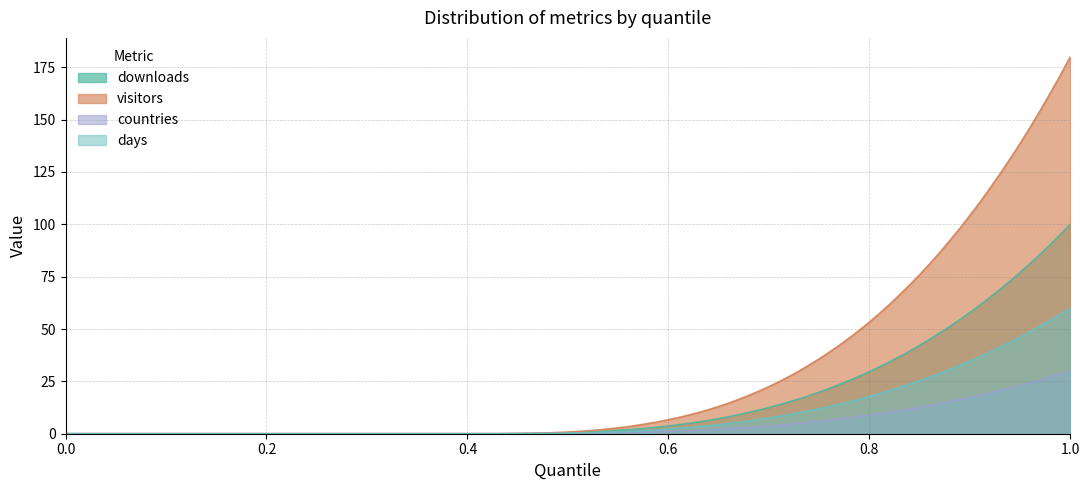

Which series has the largest total across all categories?

visitors